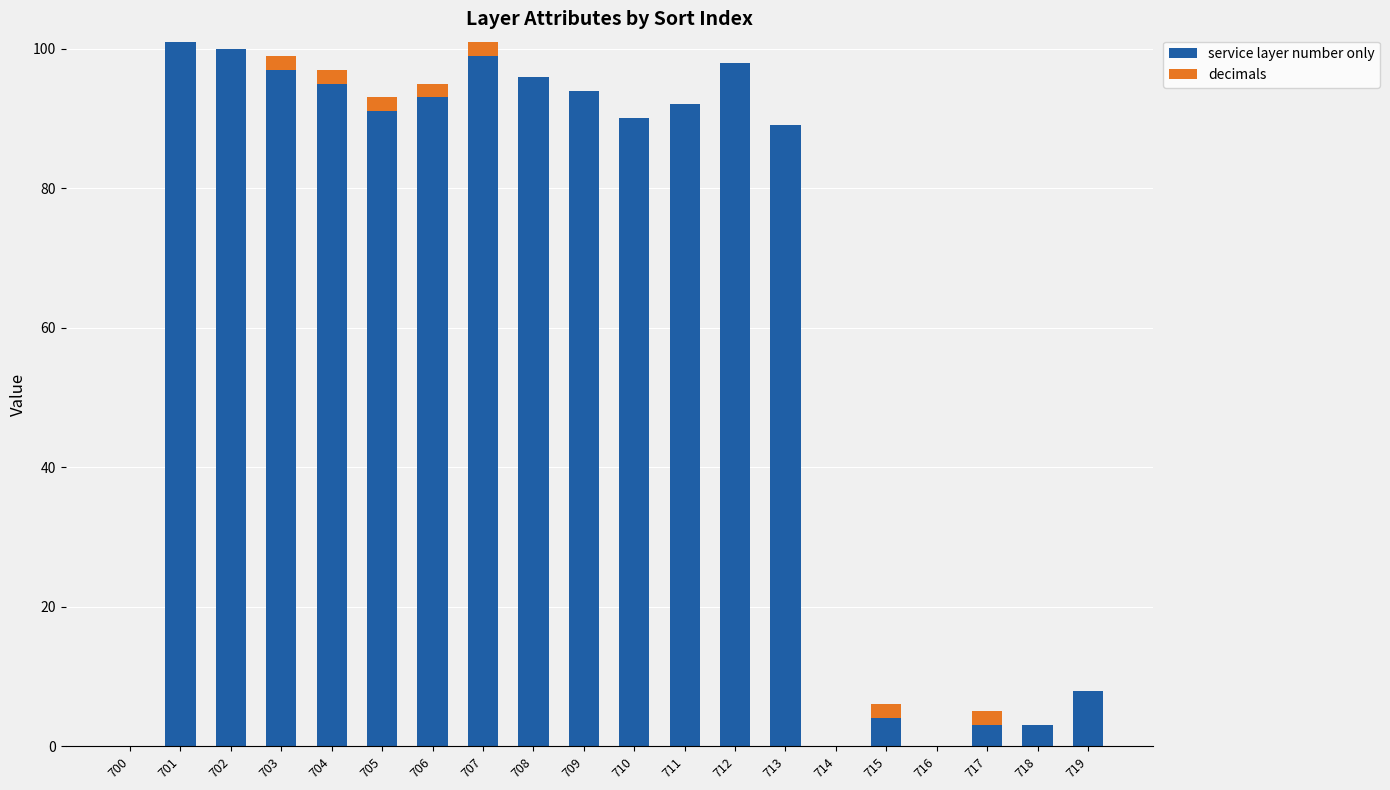

What is the maximum value for service layer number only?

101